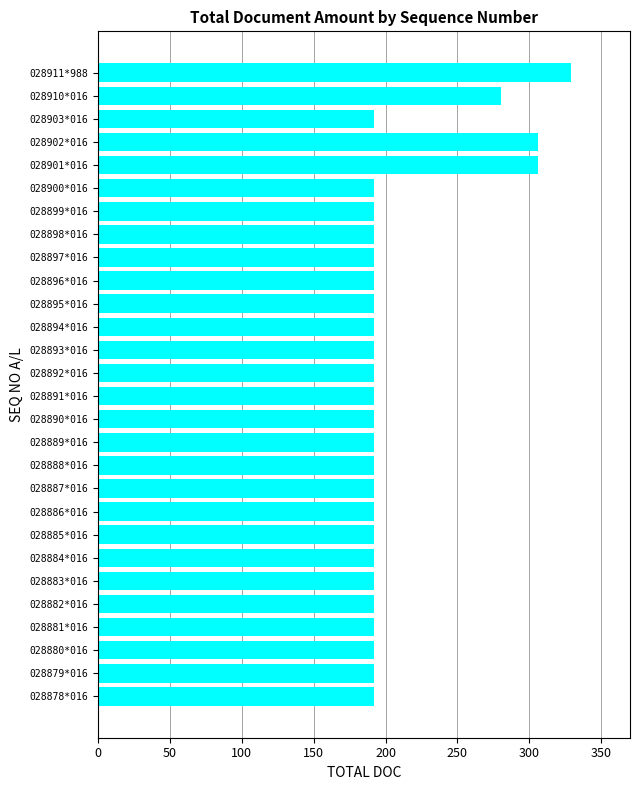

What is the ratio of the value at 028881*016 to the value at 028879*016?

1.0